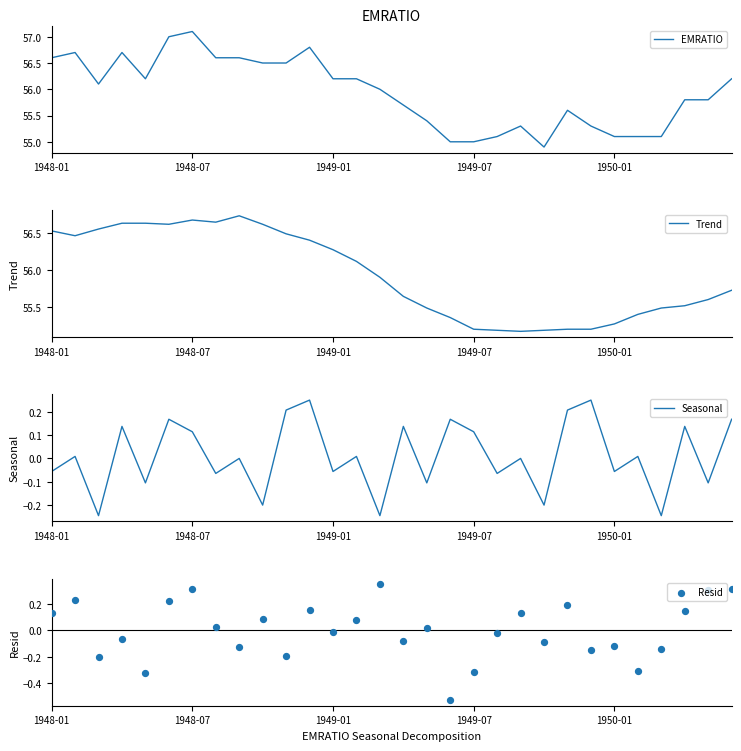

Which series contains the lowest Y value?

Resid